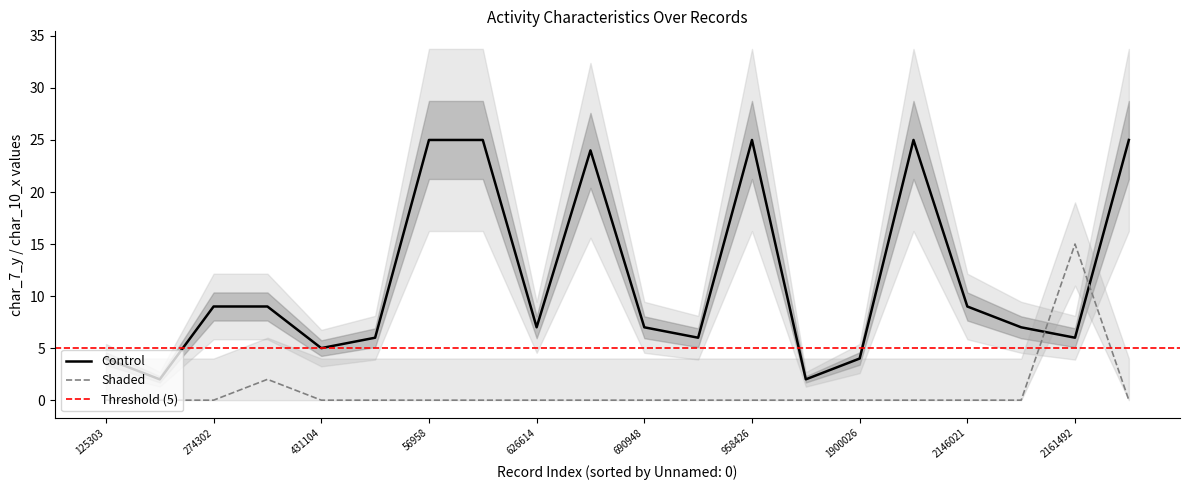

What is the label of the 14th point from the right?

56958